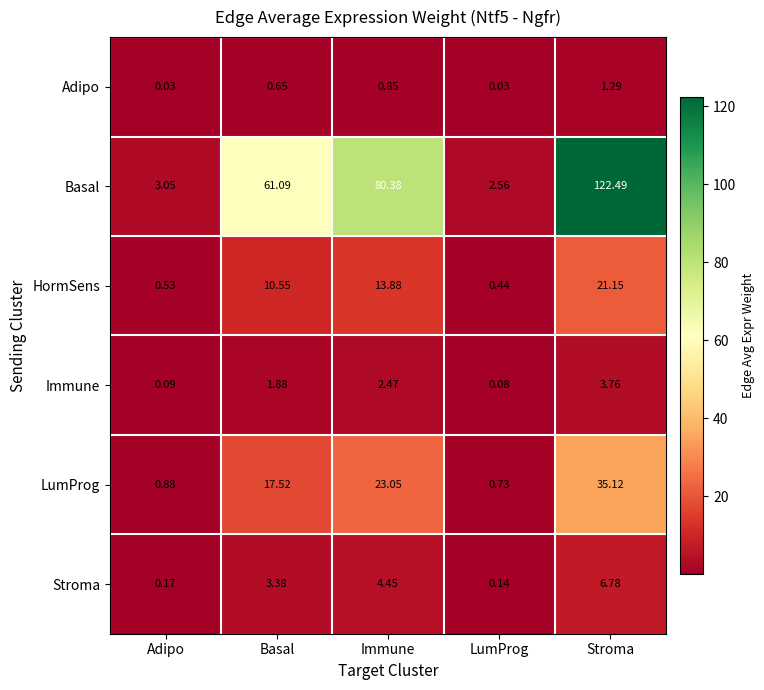

Rank the series at Immune from highest to lowest value.

Basal, LumProg, HormSens, Stroma, Immune, Adipo